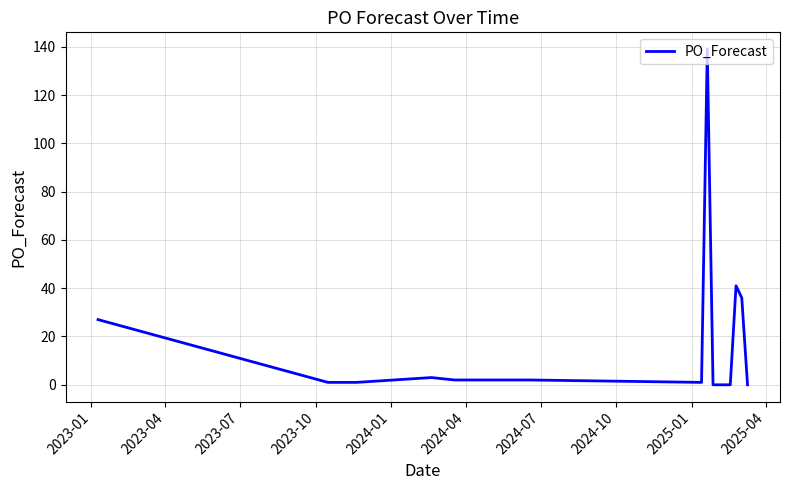

What is the maximum value shown in the chart?

139